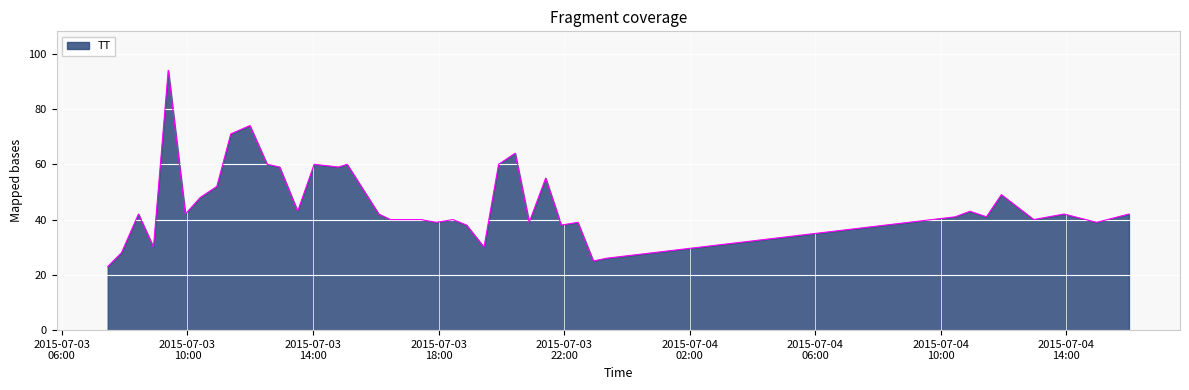

What is the smallest value displayed?

23